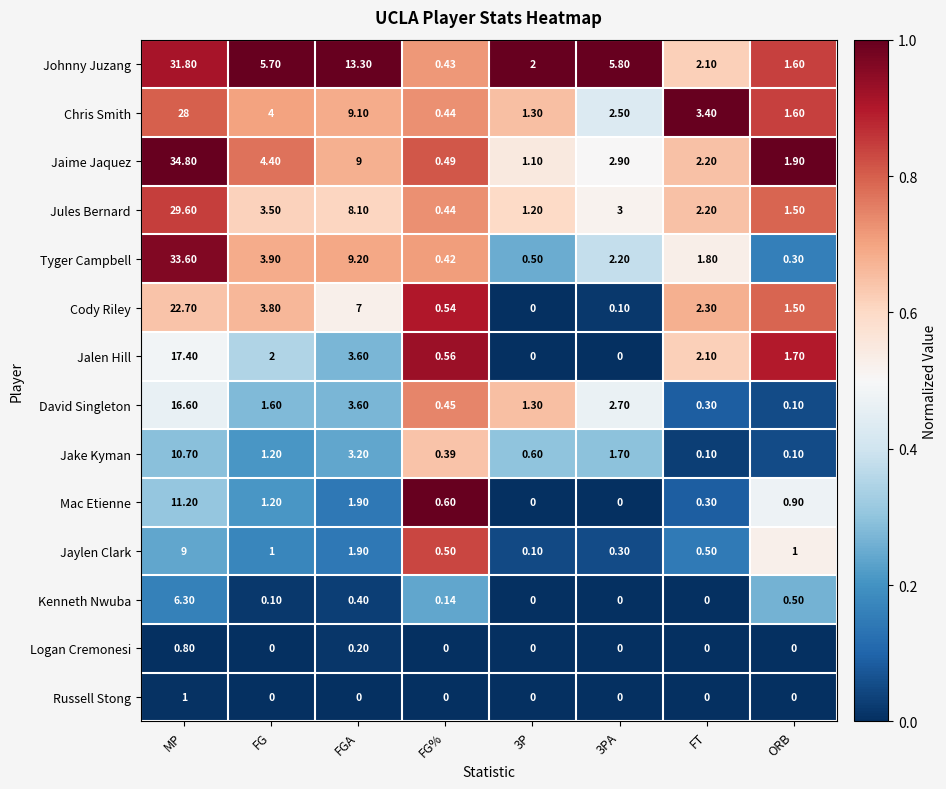

Which series changed the most between FG% and 3P?

Johnny Juzang